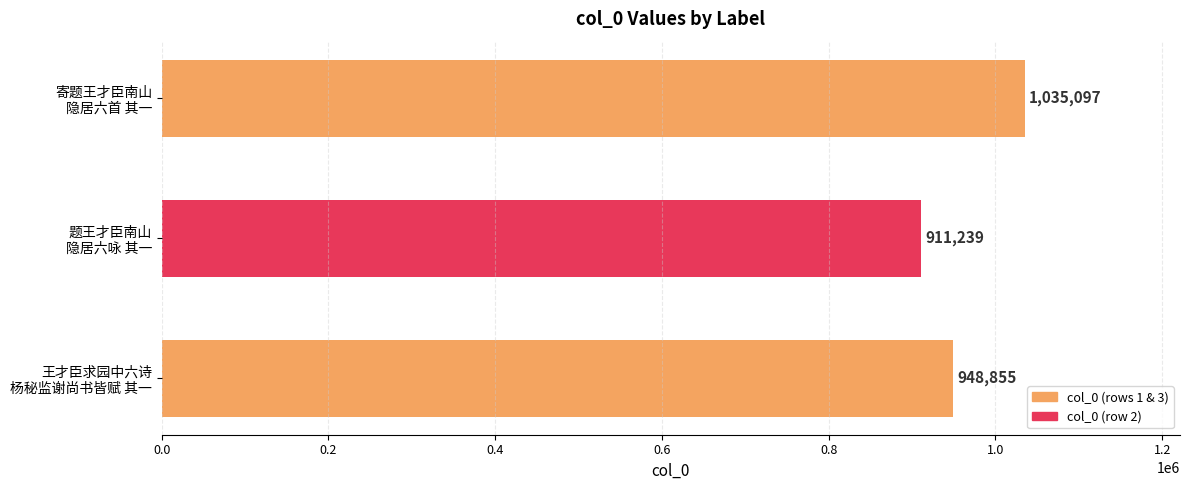

Which label corresponds to the smallest value in the chart?

题王才臣南山
隐居六咏 其一